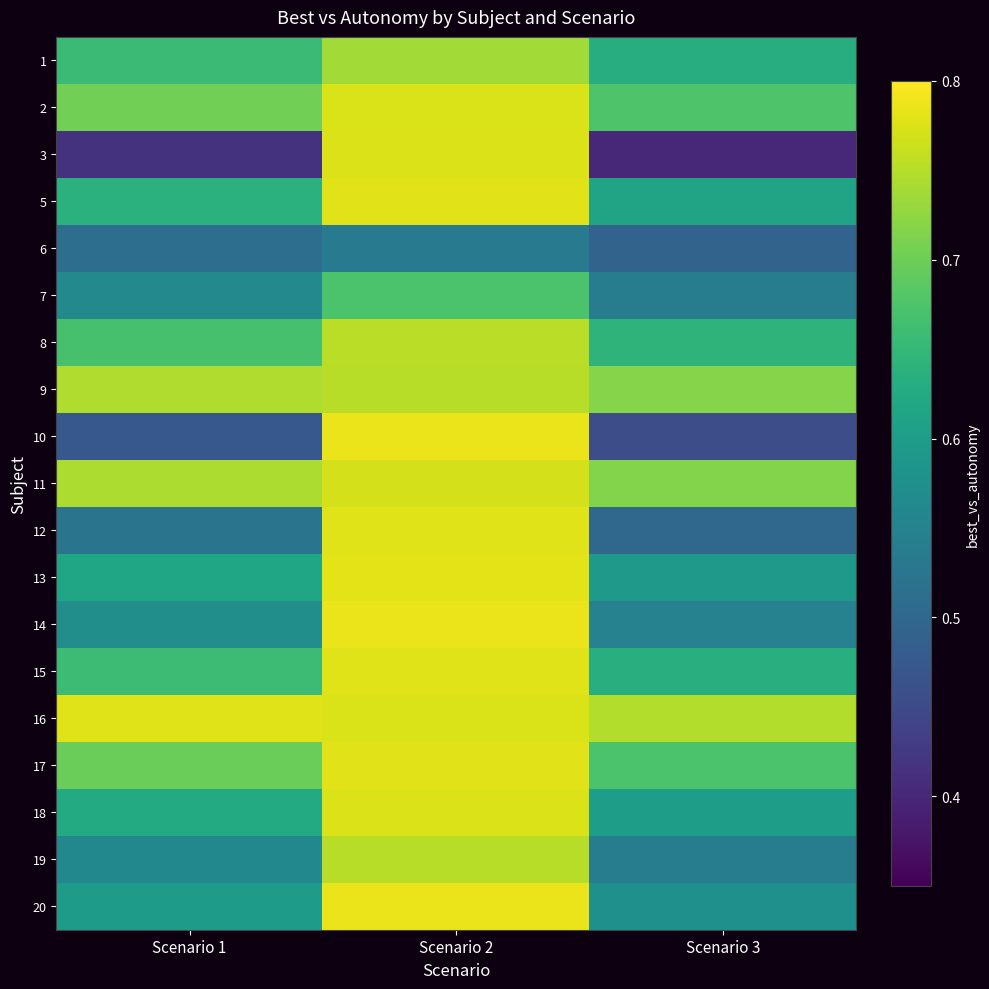

Reading left to right, extract all data points from this chart.

1: Scenario 1=0.7	Scenario 2=0.7	Scenario 3=0.6
2: Scenario 1=0.7	Scenario 2=0.8	Scenario 3=0.7
3: Scenario 1=0.4	Scenario 2=0.8	Scenario 3=0.4
5: Scenario 1=0.6	Scenario 2=0.8	Scenario 3=0.6
6: Scenario 1=0.5	Scenario 2=0.5	Scenario 3=0.5
7: Scenario 1=0.6	Scenario 2=0.7	Scenario 3=0.5
8: Scenario 1=0.7	Scenario 2=0.8	Scenario 3=0.6
9: Scenario 1=0.7	Scenario 2=0.8	Scenario 3=0.7
10: Scenario 1=0.5	Scenario 2=0.8	Scenario 3=0.5
11: Scenario 1=0.7	Scenario 2=0.8	Scenario 3=0.7
12: Scenario 1=0.5	Scenario 2=0.8	Scenario 3=0.5
13: Scenario 1=0.6	Scenario 2=0.8	Scenario 3=0.6
14: Scenario 1=0.6	Scenario 2=0.8	Scenario 3=0.5
15: Scenario 1=0.7	Scenario 2=0.8	Scenario 3=0.6
16: Scenario 1=0.8	Scenario 2=0.8	Scenario 3=0.7
17: Scenario 1=0.7	Scenario 2=0.8	Scenario 3=0.7
18: Scenario 1=0.6	Scenario 2=0.8	Scenario 3=0.6
19: Scenario 1=0.6	Scenario 2=0.8	Scenario 3=0.5
20: Scenario 1=0.6	Scenario 2=0.8	Scenario 3=0.6